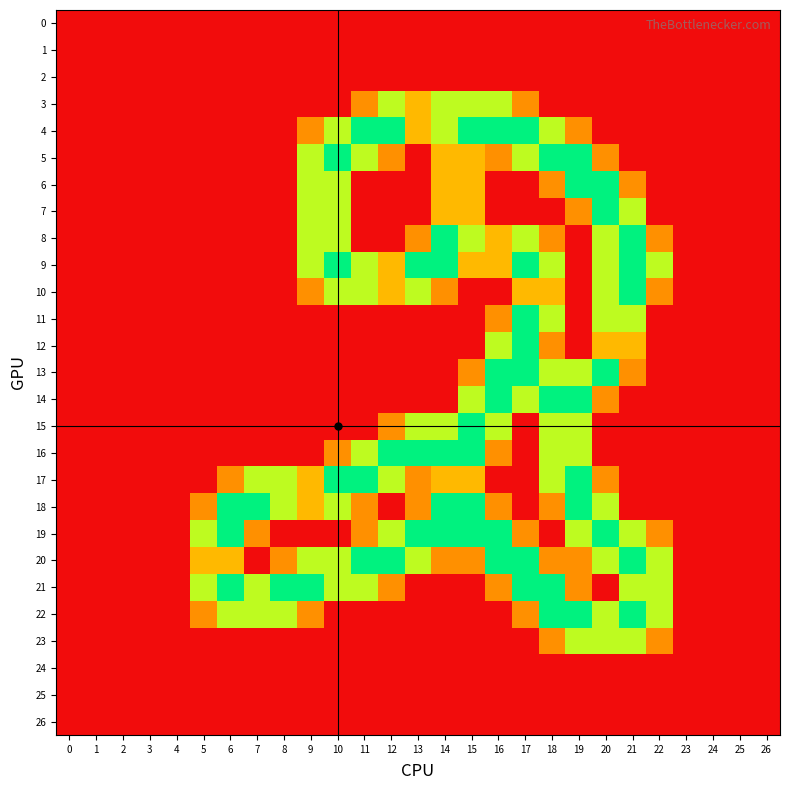

Which series changed the most between 20 and 23?

6